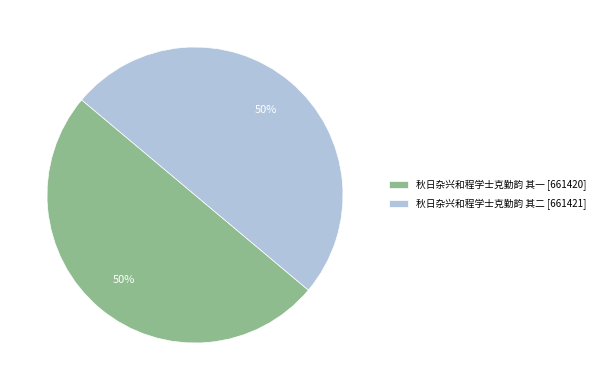

Is it true that 秋日杂兴和程学士克勤韵 其二 is 41% of the pie?

False